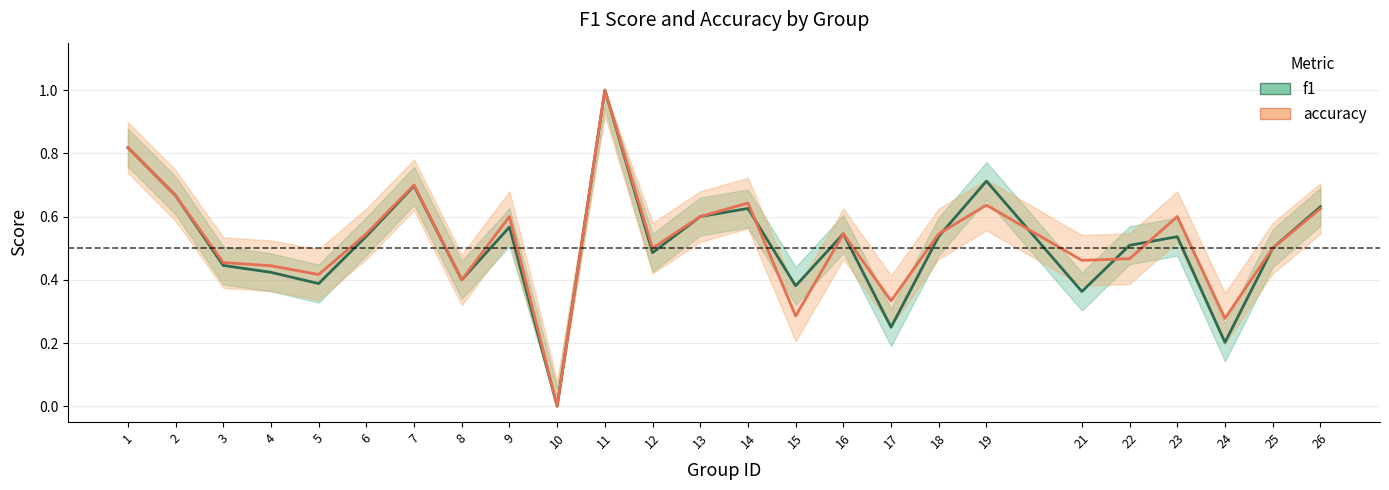

How many interior local valleys does the f1 series have?

8